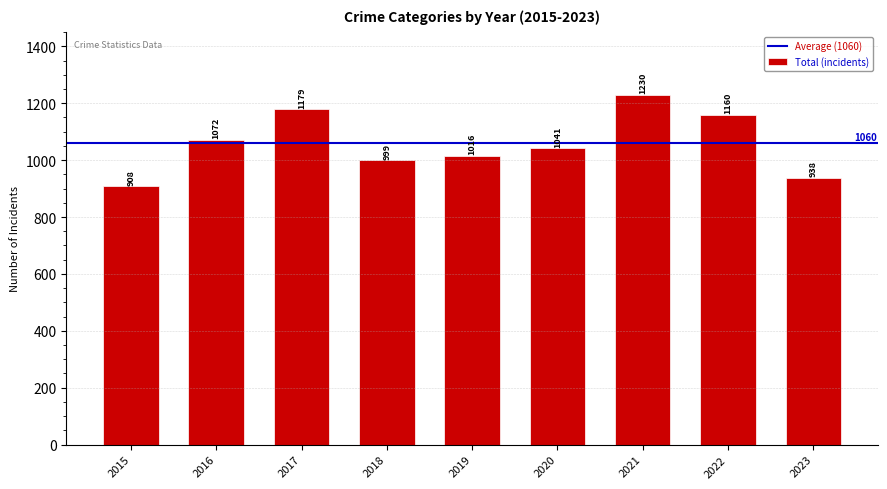

Between 2016 and 2015, which is larger?

2016